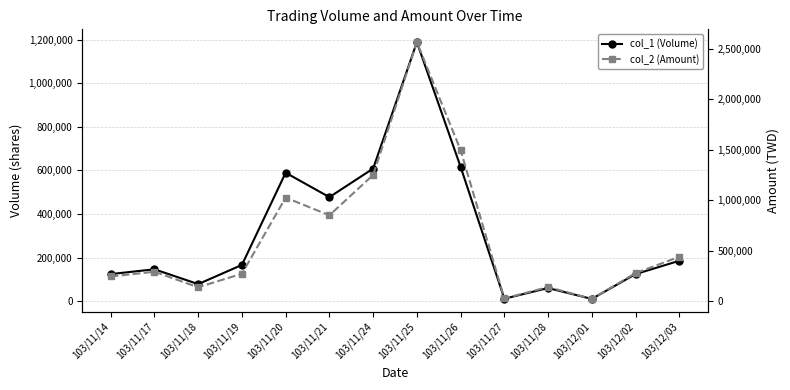

At 103/11/20, list the series in order from largest to smallest.

col_2 (Amount), col_1 (Volume)